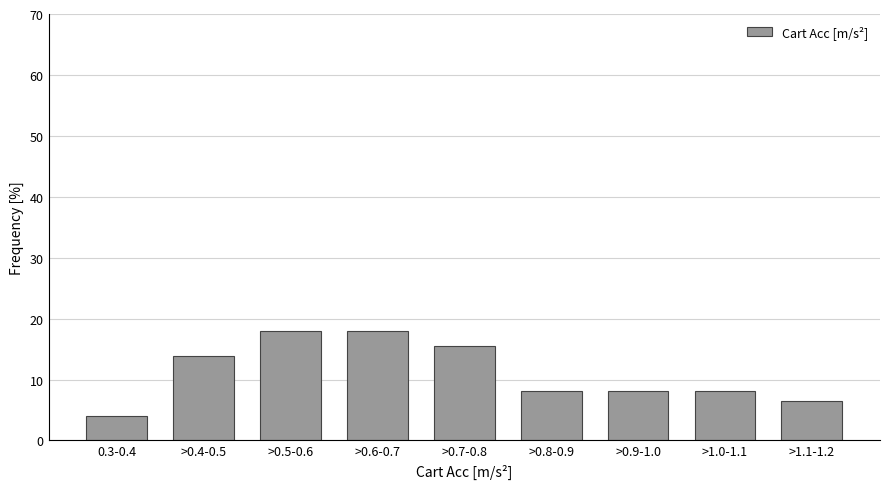

Reading left to right, extract all data points from this chart.

0.3-0.4=4.1	>0.4-0.5=13.8	>0.5-0.6=17.9	>0.6-0.7=17.9	>0.7-0.8=15.4	>0.8-0.9=8.1	>0.9-1.0=8.1	>1.0-1.1=8.1	>1.1-1.2=6.5